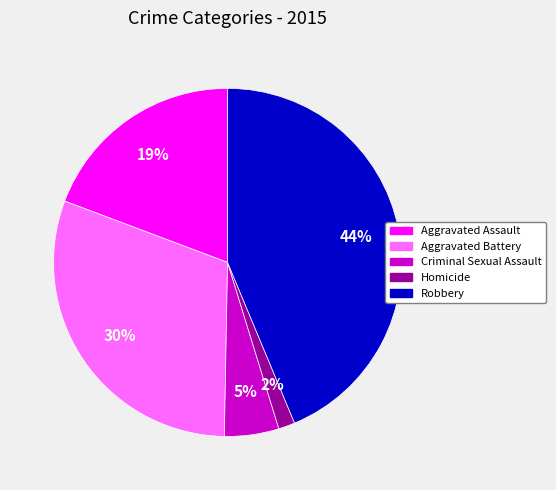

Which category has the smallest portion of the pie?

Homicide